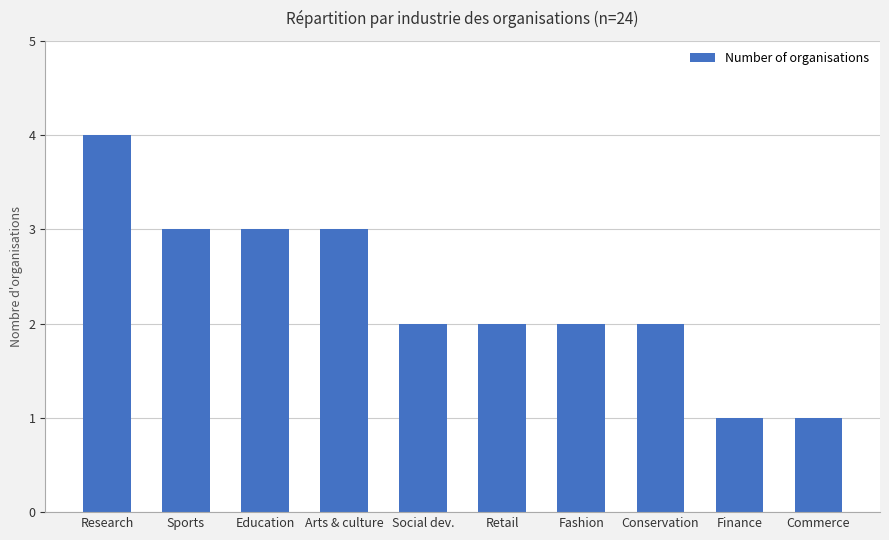

Which label corresponds to the largest value in the chart?

Research